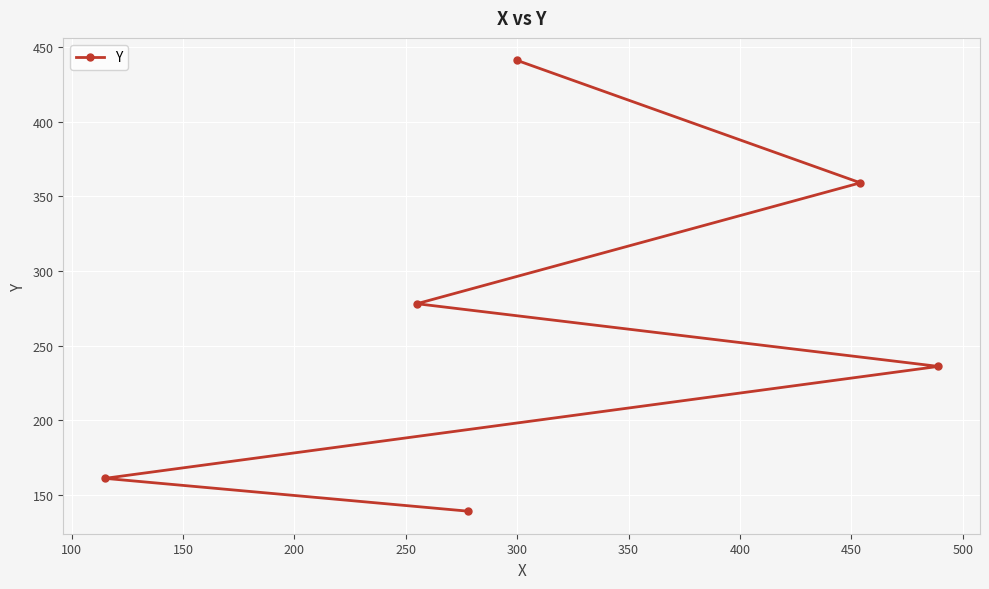

What is the smallest value displayed?

139